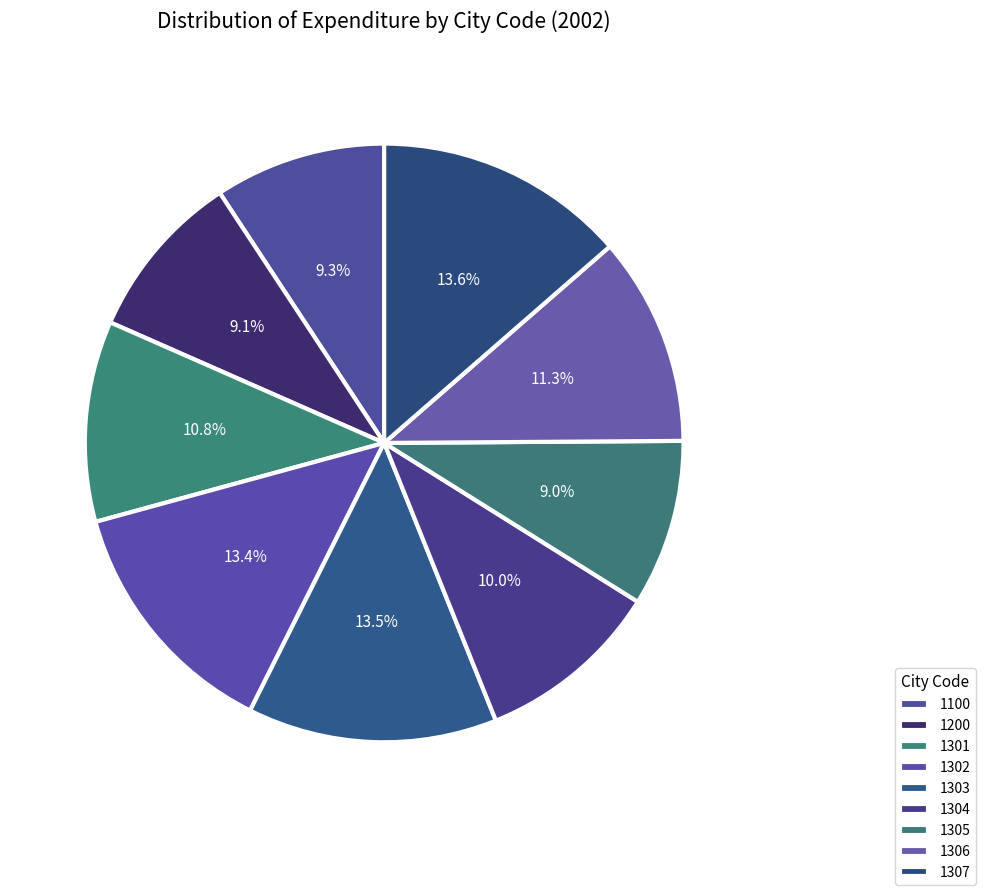

Which has a higher value, 1100 or 1302?

1302